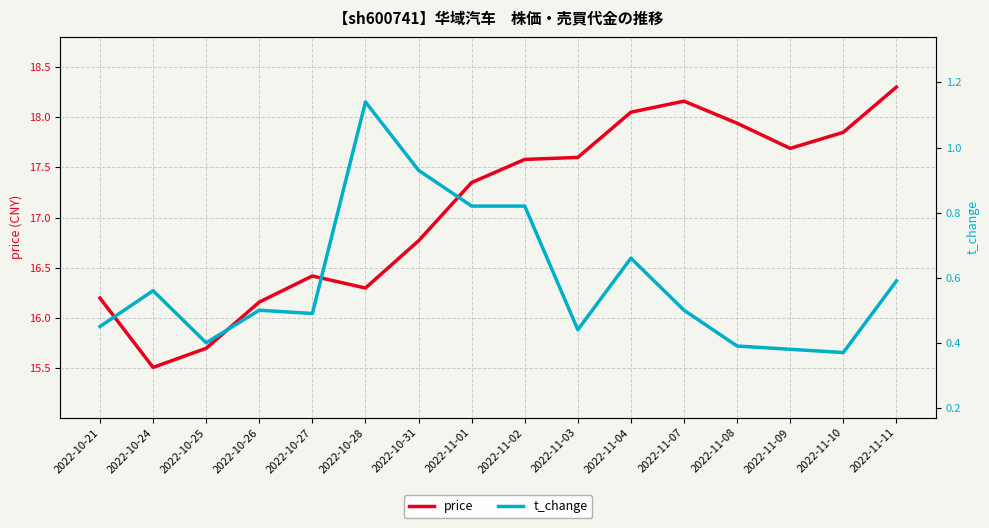

In t_change, how many points are higher than both neighbors (excluding endpoints)?

4